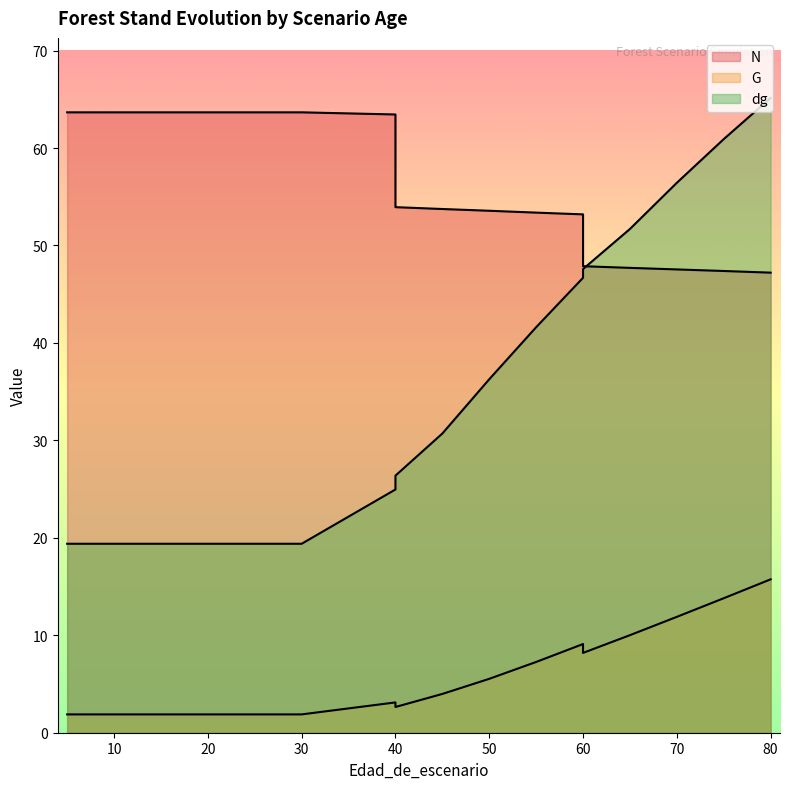

What is the total value across all series at 25?

84.9